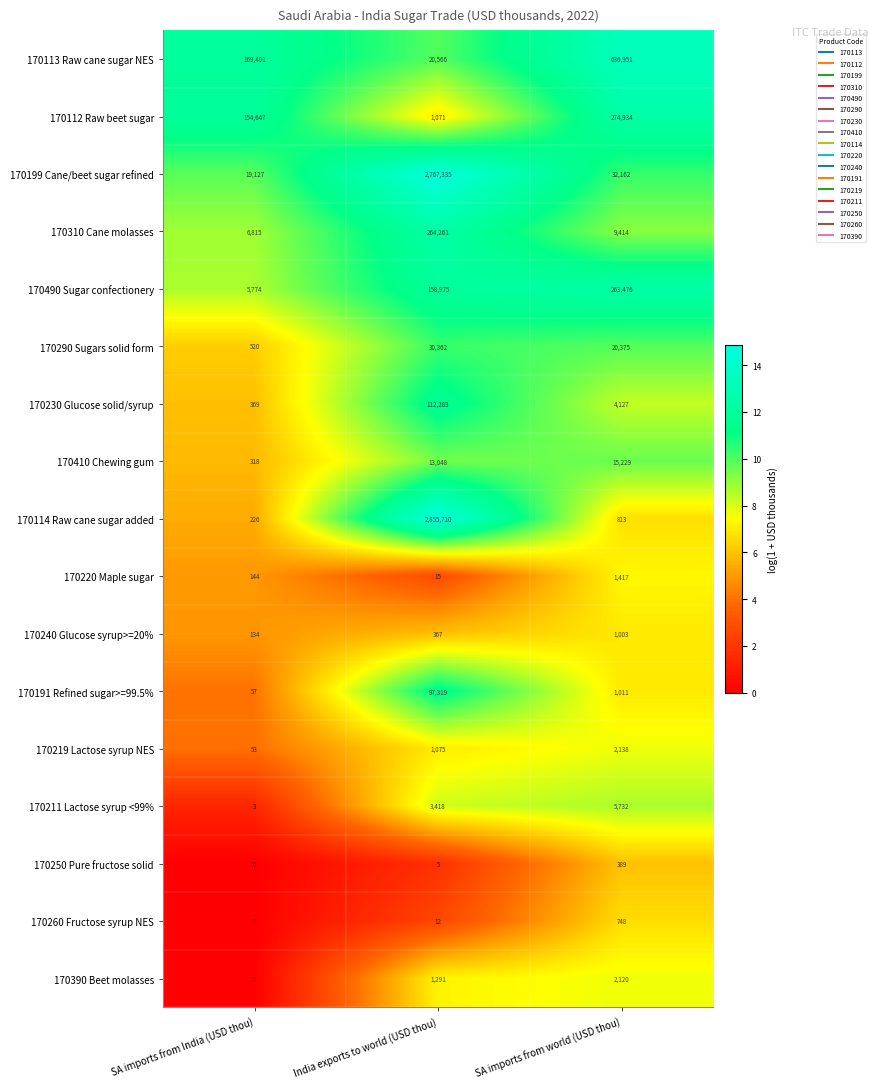

What is the difference between the maximum and minimum values in the 170310 Cane molasses series?

257446